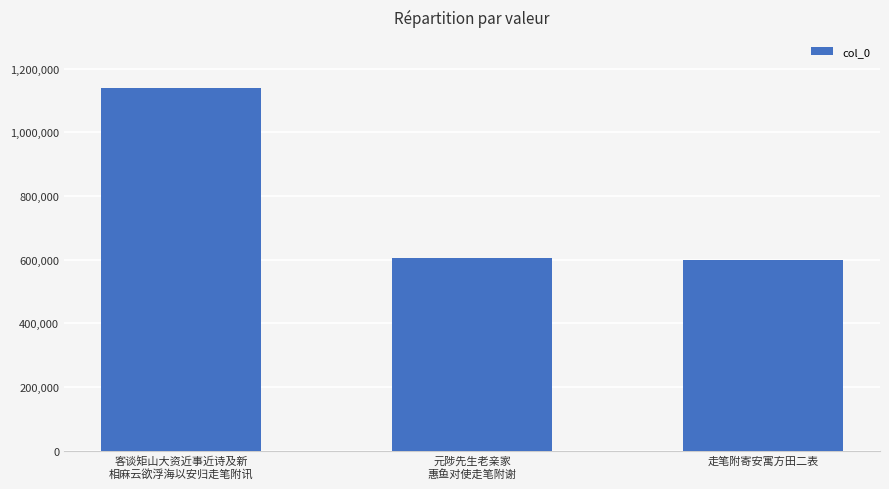

Count the number of categories in the chart.

3